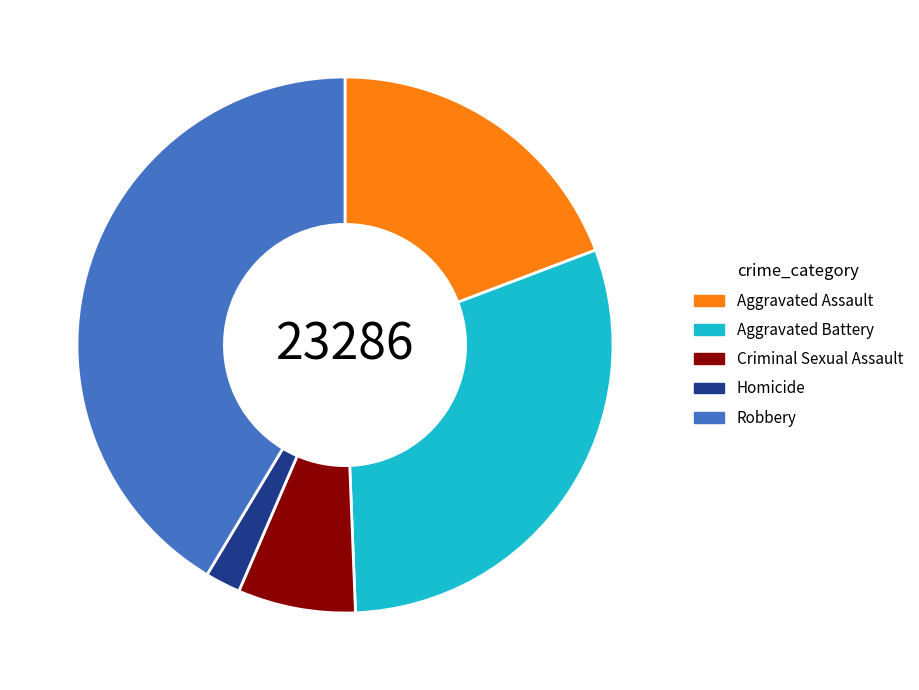

Is there a majority slice in this chart?

No